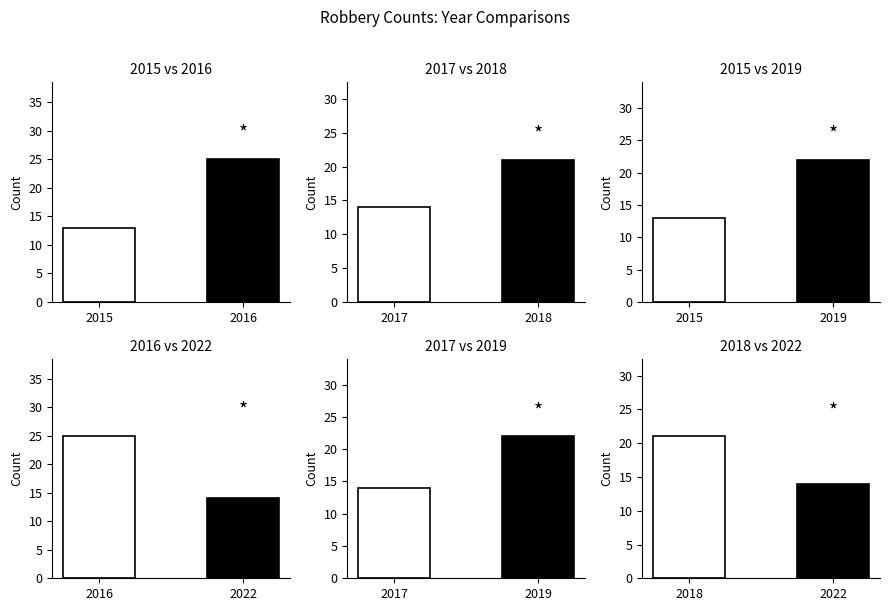

What is the minimum value for 2018 vs 2022?

14